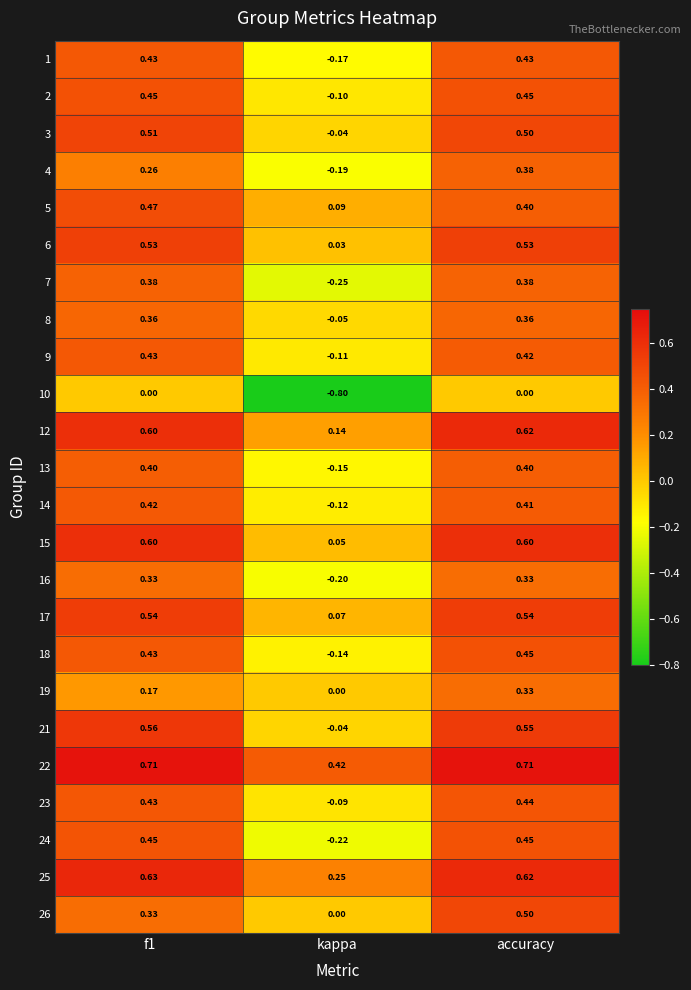

At which category is the sum across all series the highest?

accuracy